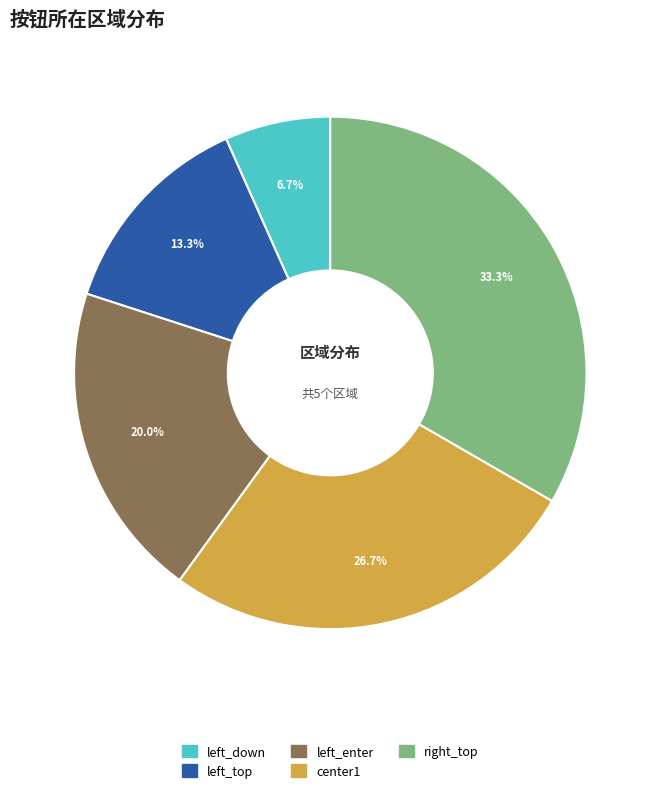

To the nearest percent, what is the average slice percentage?

20%